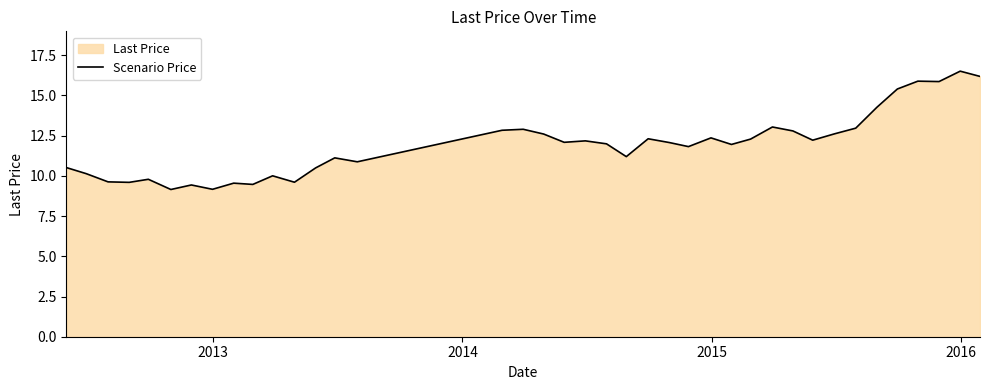

What is the minimum value shown in the chart?

9.2